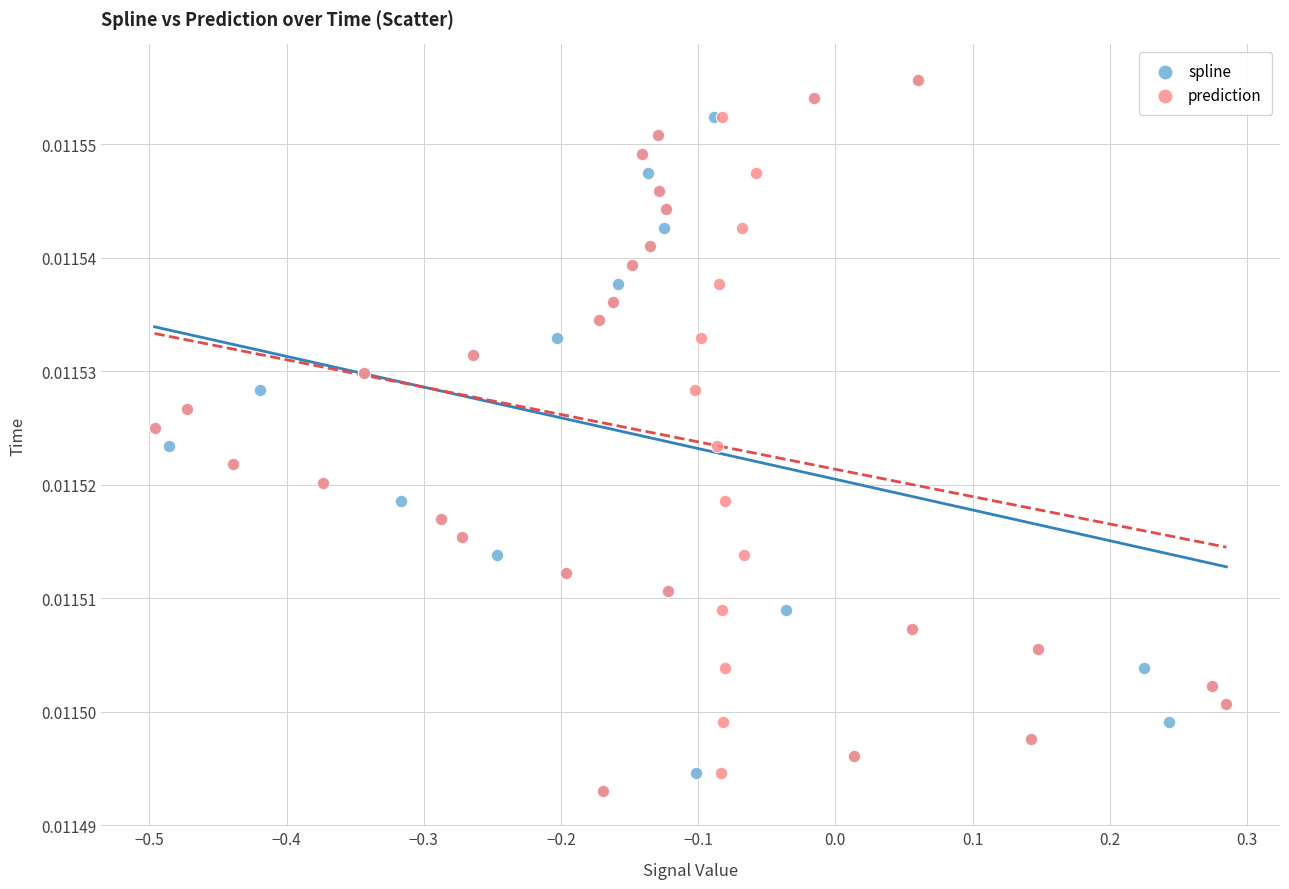

What are all the series names shown in the legend?

spline, prediction